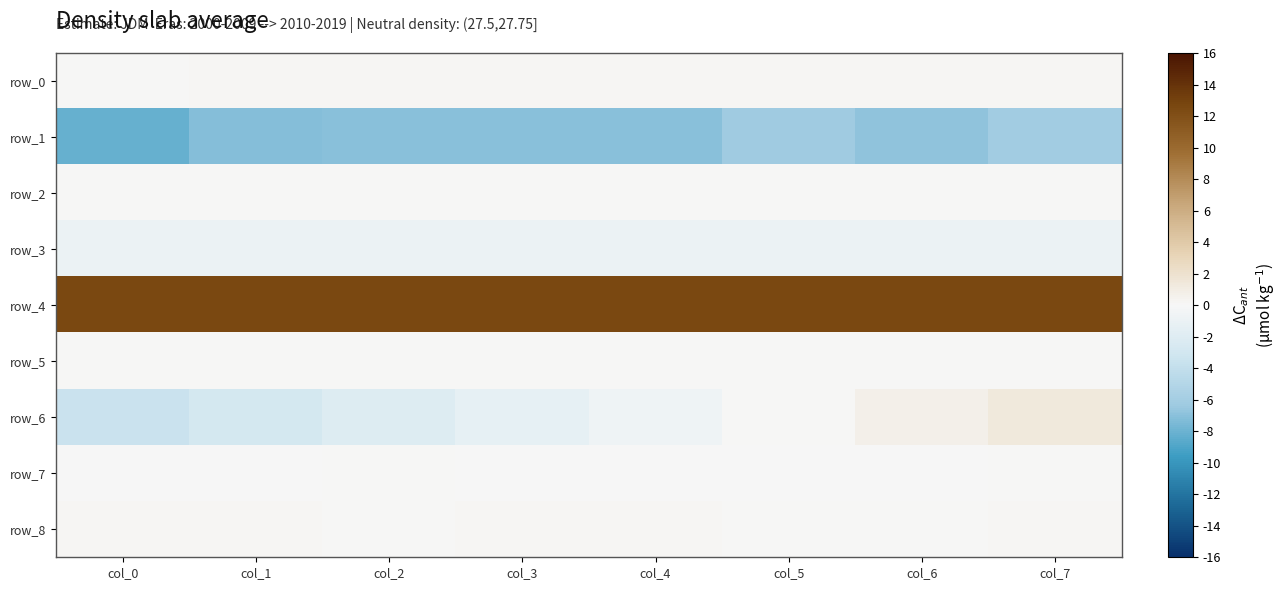

Reading right to left, extract all data points from this chart.

row_0: col_7=0.1	col_6=0.1	col_5=0.2	col_4=0.2	col_3=0.2	col_2=0.2	col_1=0.1	col_0=0.1
row_1: col_7=-6.0	col_6=-6.8	col_5=-6.1	col_4=-7.1	col_3=-7.0	col_2=-7.1	col_1=-7.2	col_0=-8.2
row_2: col_7=0.0	col_6=0.0	col_5=0.0	col_4=0.0	col_3=0.0	col_2=0.1	col_1=0.1	col_0=0.0
row_3: col_7=-1.0	col_6=-1.0	col_5=-1.0	col_4=-0.9	col_3=-0.9	col_2=-0.9	col_1=-0.9	col_0=-0.9
row_4: col_7=12.6	col_6=12.6	col_5=12.6	col_4=12.6	col_3=12.5	col_2=12.5	col_1=12.5	col_0=12.5
row_5: col_7=0.0	col_6=0.0	col_5=0.0	col_4=0.0	col_3=0.0	col_2=0.0	col_1=0.0	col_0=0.0
row_6: col_7=1.3	col_6=0.7	col_5=0.0	col_4=-0.6	col_3=-1.3	col_2=-2.0	col_1=-2.8	col_0=-3.6
row_7: col_7=0.0	col_6=-0.0	col_5=-0.1	col_4=-0.1	col_3=-0.0	col_2=0.0	col_1=-0.0	col_0=-0.1
row_8: col_7=0.2	col_6=0.1	col_5=0.1	col_4=0.2	col_3=0.1	col_2=0.1	col_1=0.1	col_0=0.1